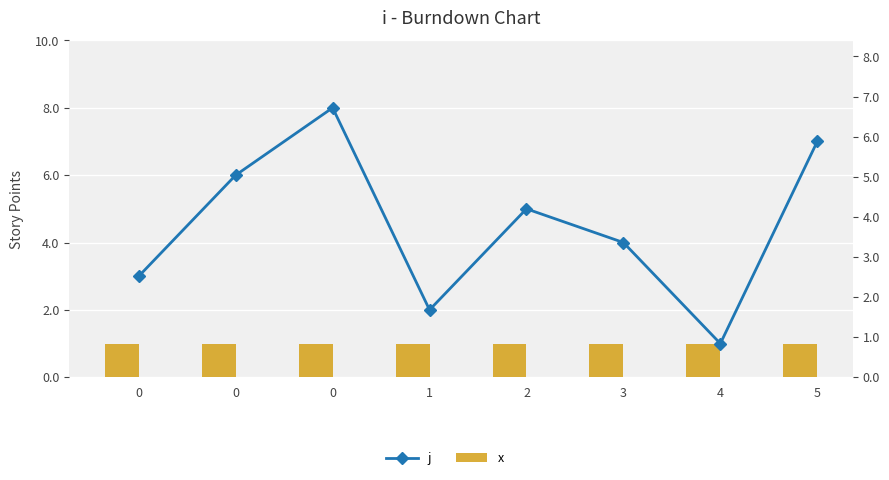

True or false: j has a value of 2 at 1.

True